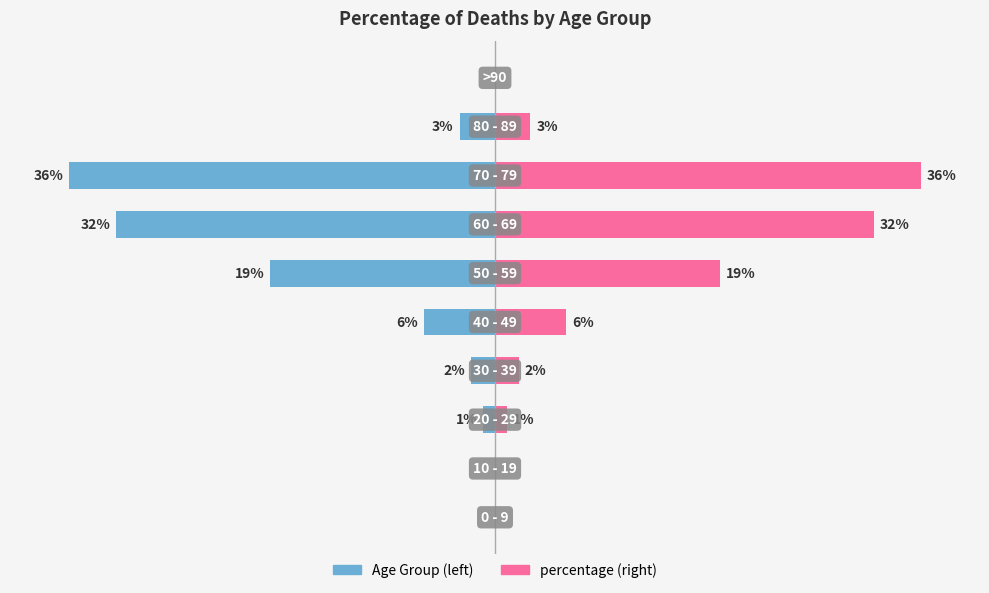

List the series in order of their overall mean, highest first.

percentage, Age Group %